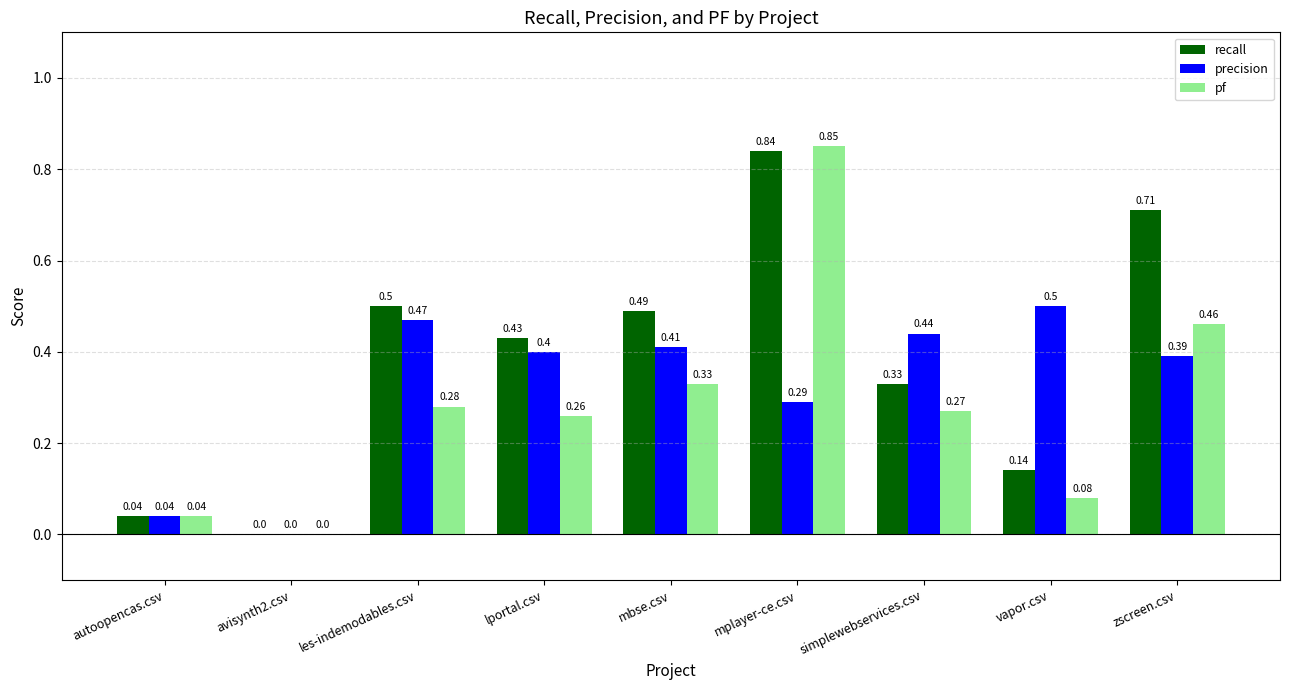

What is the total value across all series at lportal.csv?

1.1